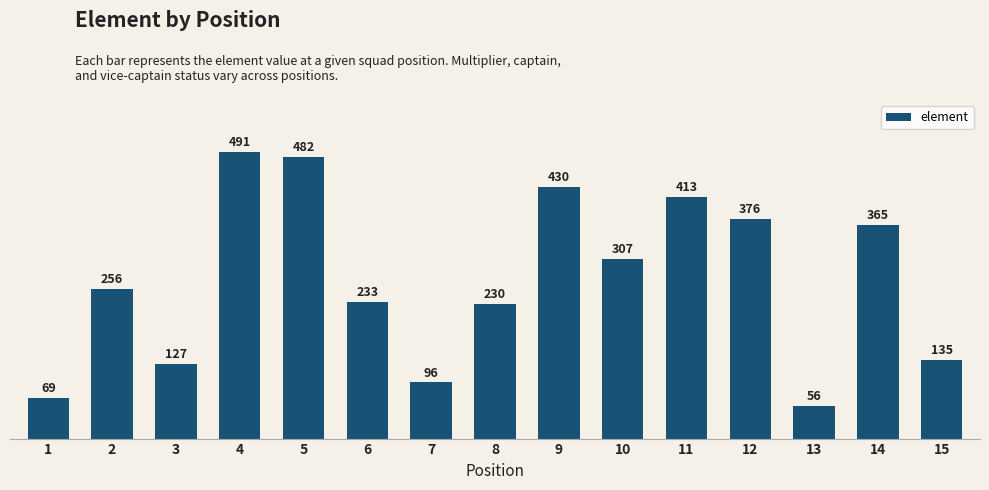

Reading left to right, extract all data points from this chart.

1=69	2=256	3=127	4=491	5=482	6=233	7=96	8=230	9=430	10=307	11=413	12=376	13=56	14=365	15=135